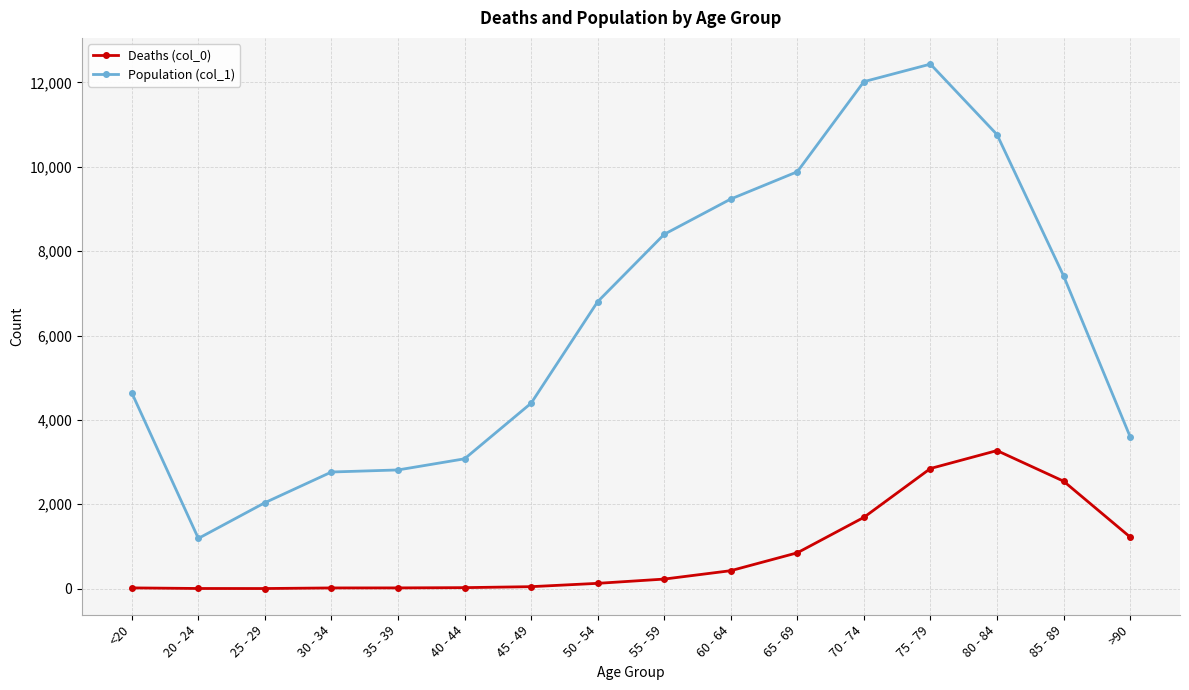

What is the average value of the Deaths (col_0) series?

834